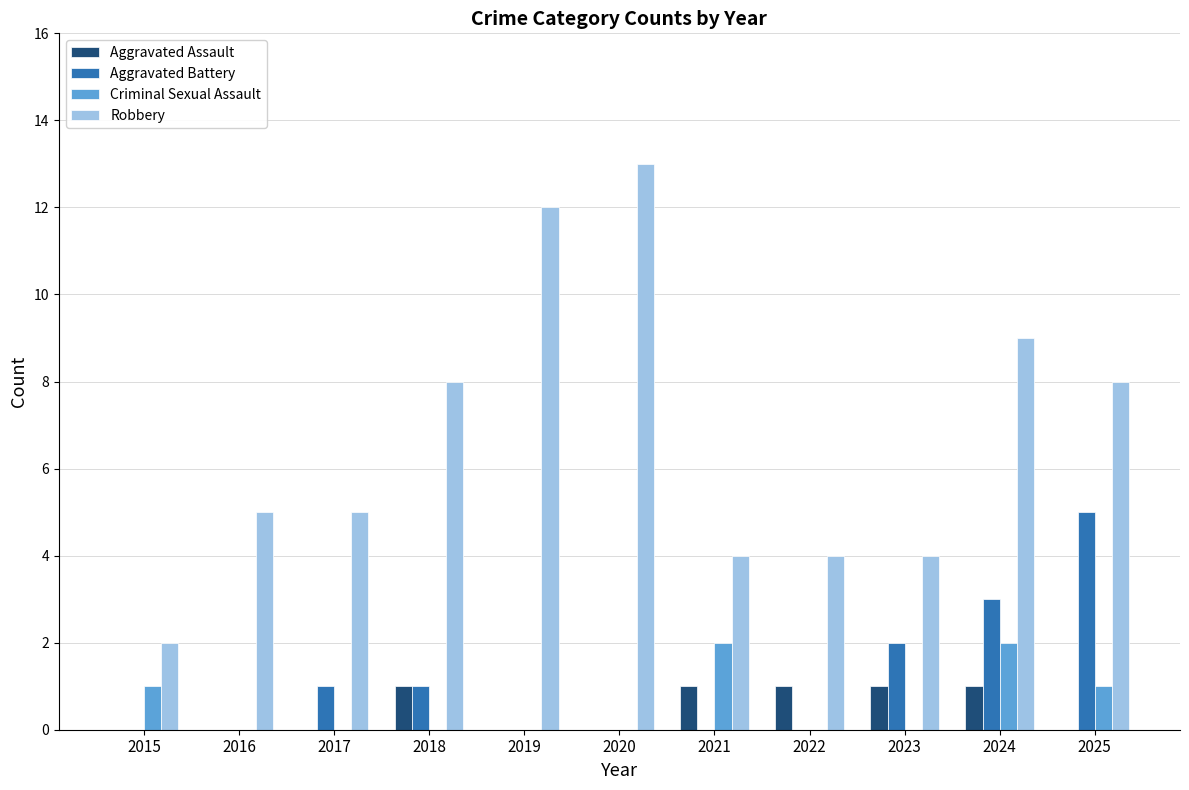

What is the spread (max minus min) of values at 2015?

2